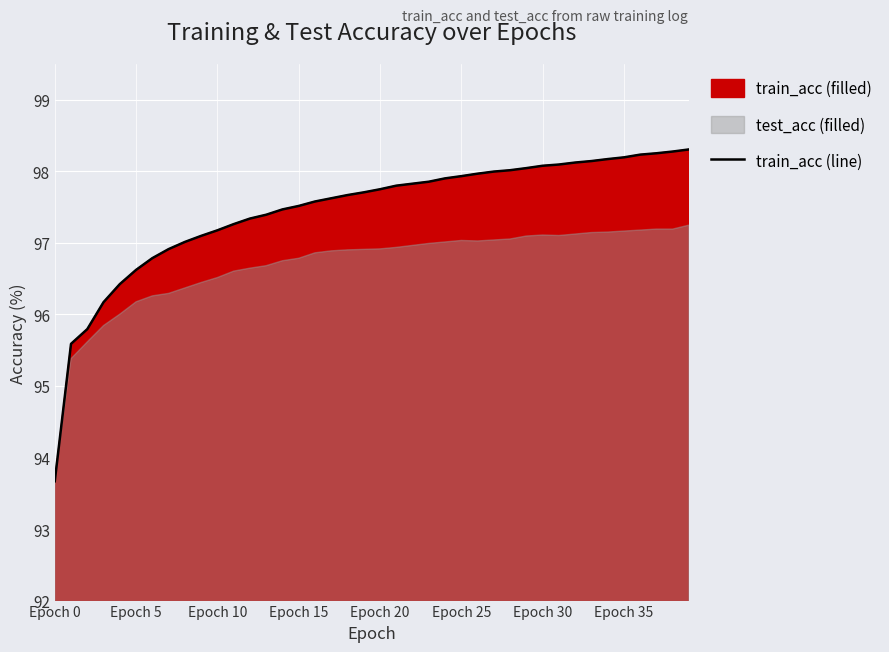

What is the lowest value of the train_acc (line) series?

93.7